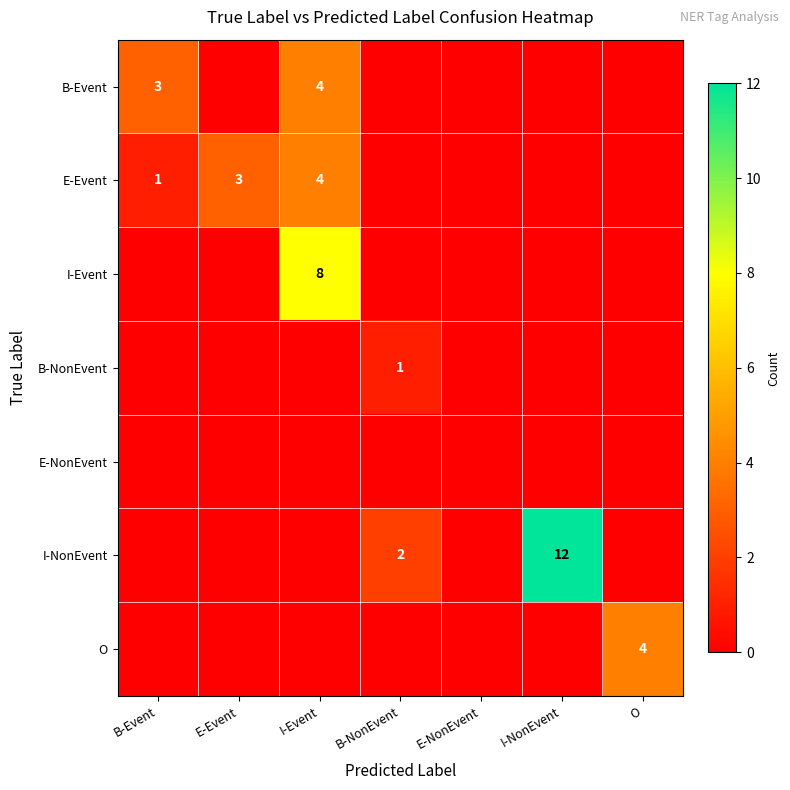

At how many categories does at least one series exceed 6?

2